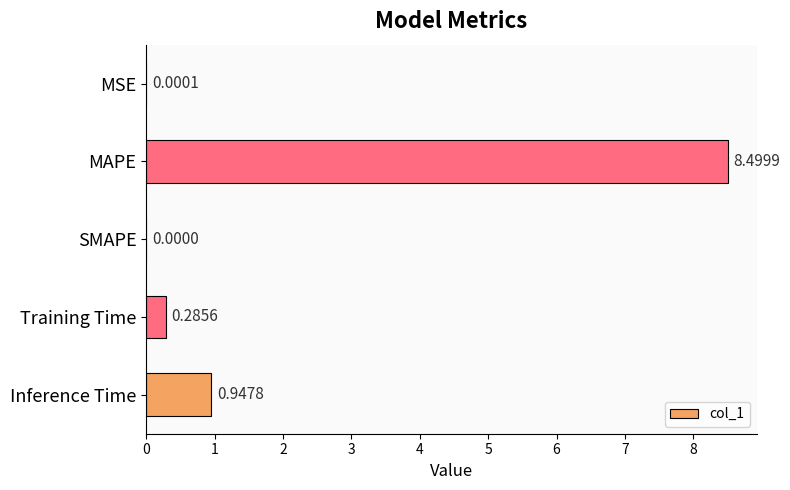

At which category does the chart reach its peak across all series?

MAPE